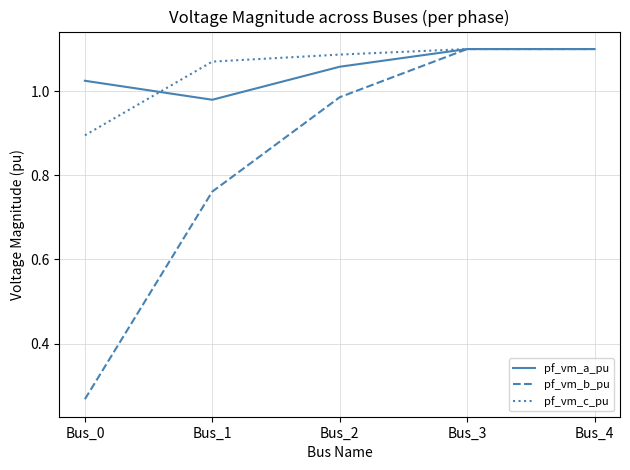

Does the chart display data point markers on the line(s)?

No